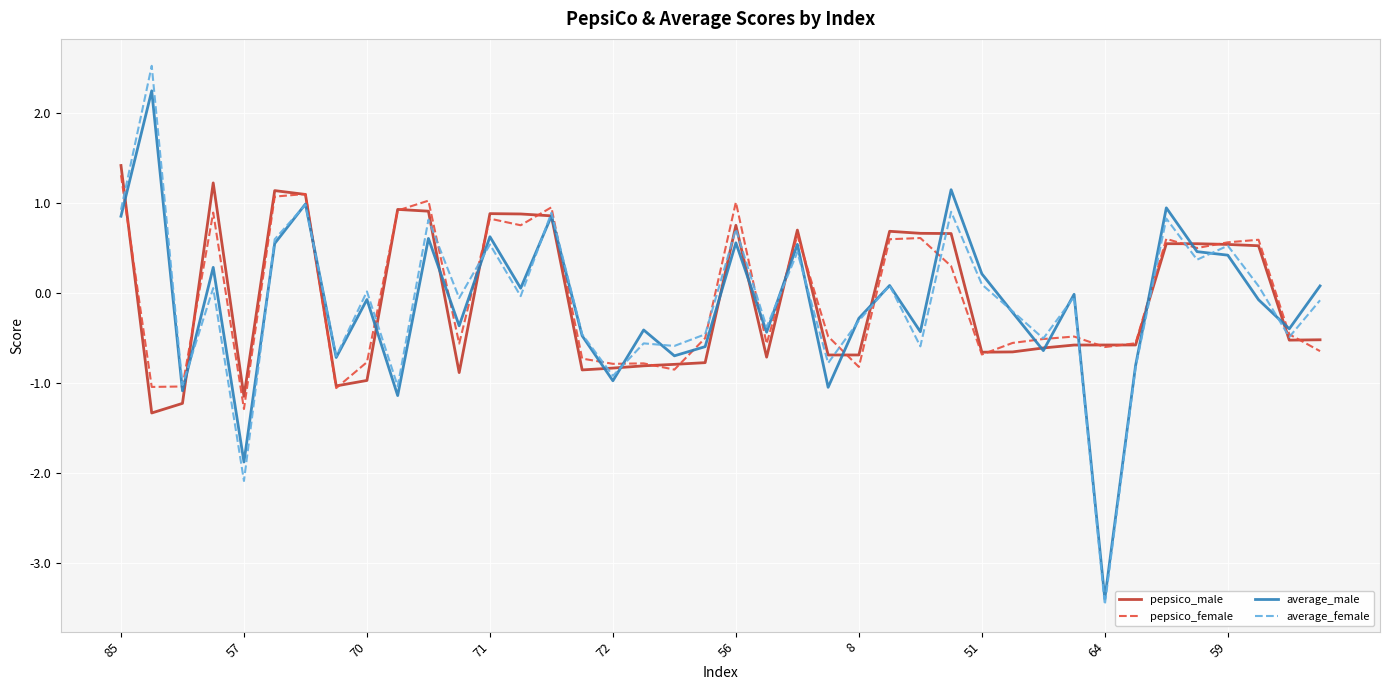

What is the highest value of the average_male series?

2.2